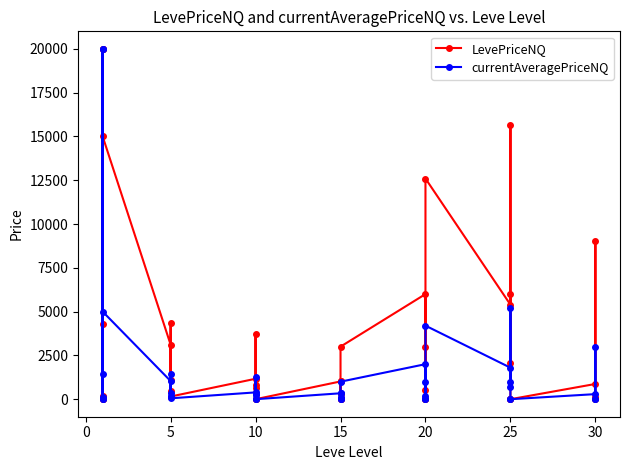

What is the value of the currentAveragePriceNQ point at the 25th from the left?

2000.0